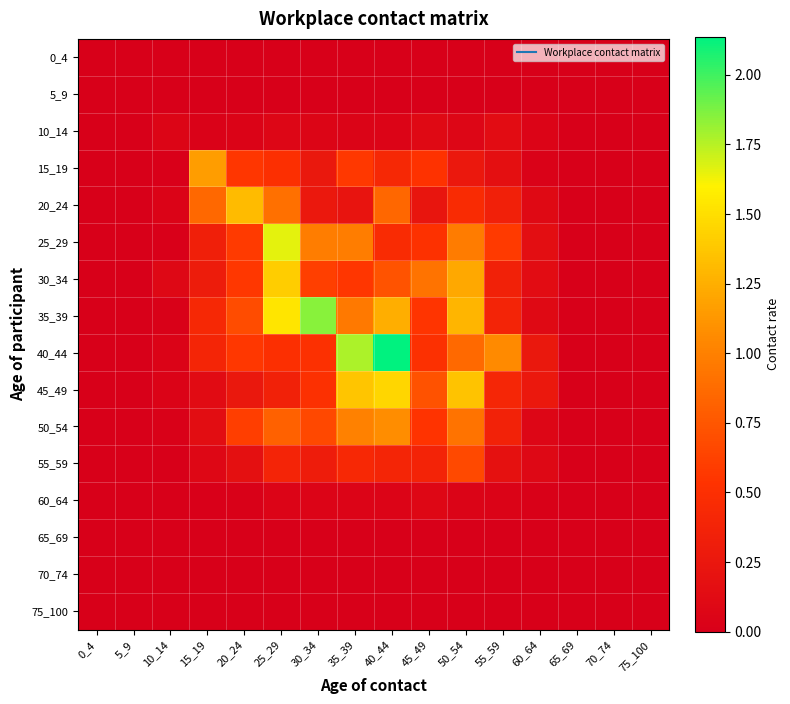

Reading left to right, transcribe all the data shown in this chart.

0_4: 0_4=0.0	5_9=0.0	10_14=0.0	15_19=0.0	20_24=0.0	25_29=0.0	30_34=0.0	35_39=0.0	40_44=0.0	45_49=0.0	50_54=0.0	55_59=0.0	60_64=0.0	65_69=0.0	70_74=0.0	75_100=0.0
5_9: 0_4=0.0	5_9=0.0	10_14=0.0	15_19=0.0	20_24=0.0	25_29=0.0	30_34=0.0	35_39=0.0	40_44=0.0	45_49=0.0	50_54=0.0	55_59=0.0	60_64=0.0	65_69=0.0	70_74=0.0	75_100=0.0
10_14: 0_4=0.0	5_9=0.0	10_14=0.1	15_19=0.0	20_24=0.0	25_29=0.1	30_34=0.1	35_39=0.0	40_44=0.1	45_49=0.1	50_54=0.1	55_59=0.1	60_64=0.1	65_69=0.0	70_74=0.0	75_100=0.0
15_19: 0_4=0.0	5_9=0.0	10_14=0.0	15_19=1.2	20_24=0.6	25_29=0.5	30_34=0.3	35_39=0.6	40_44=0.4	45_49=0.5	50_54=0.3	55_59=0.2	60_64=0.0	65_69=0.0	70_74=0.0	75_100=0.0
20_24: 0_4=0.0	5_9=0.0	10_14=0.0	15_19=0.9	20_24=1.3	25_29=0.9	30_34=0.3	35_39=0.2	40_44=0.8	45_49=0.2	50_54=0.5	55_59=0.3	60_64=0.1	65_69=0.0	70_74=0.0	75_100=0.0
25_29: 0_4=0.0	5_9=0.0	10_14=0.0	15_19=0.3	20_24=0.6	25_29=1.7	30_34=1.0	35_39=1.0	40_44=0.5	45_49=0.5	50_54=1.0	55_59=0.6	60_64=0.2	65_69=0.0	70_74=0.0	75_100=0.0
30_34: 0_4=0.0	5_9=0.0	10_14=0.1	15_19=0.3	20_24=0.6	25_29=1.4	30_34=0.6	35_39=0.6	40_44=0.7	45_49=0.9	50_54=1.2	55_59=0.4	60_64=0.1	65_69=0.0	70_74=0.0	75_100=0.0
35_39: 0_4=0.0	5_9=0.0	10_14=0.0	15_19=0.4	20_24=0.7	25_29=1.5	30_34=1.9	35_39=1.0	40_44=1.2	45_49=0.5	50_54=1.3	55_59=0.4	60_64=0.1	65_69=0.0	70_74=0.0	75_100=0.0
40_44: 0_4=0.0	5_9=0.0	10_14=0.0	15_19=0.4	20_24=0.6	25_29=0.5	30_34=0.5	35_39=1.8	40_44=2.1	45_49=0.5	50_54=0.9	55_59=1.1	60_64=0.3	65_69=0.0	70_74=0.0	75_100=0.0
45_49: 0_4=0.0	5_9=0.0	10_14=0.0	15_19=0.1	20_24=0.3	25_29=0.4	30_34=0.5	35_39=1.4	40_44=1.5	45_49=0.7	50_54=1.4	55_59=0.4	60_64=0.3	65_69=0.0	70_74=0.0	75_100=0.0
50_54: 0_4=0.0	5_9=0.0	10_14=0.0	15_19=0.1	20_24=0.6	25_29=0.8	30_34=0.7	35_39=1.0	40_44=1.1	45_49=0.5	50_54=0.9	55_59=0.4	60_64=0.1	65_69=0.0	70_74=0.0	75_100=0.0
55_59: 0_4=0.0	5_9=0.0	10_14=0.0	15_19=0.1	20_24=0.2	25_29=0.4	30_34=0.3	35_39=0.4	40_44=0.4	45_49=0.4	50_54=0.7	55_59=0.2	60_64=0.1	65_69=0.0	70_74=0.0	75_100=0.0
60_64: 0_4=0.0	5_9=0.0	10_14=0.0	15_19=0.0	20_24=0.0	25_29=0.1	30_34=0.1	35_39=0.1	40_44=0.1	45_49=0.1	50_54=0.0	55_59=0.0	60_64=0.0	65_69=0.0	70_74=0.0	75_100=0.0
65_69: 0_4=0.0	5_9=0.0	10_14=0.0	15_19=0.0	20_24=0.0	25_29=0.0	30_34=0.0	35_39=0.0	40_44=0.0	45_49=0.0	50_54=0.0	55_59=0.0	60_64=0.0	65_69=0.0	70_74=0.0	75_100=0.0
70_74: 0_4=0.0	5_9=0.0	10_14=0.0	15_19=0.0	20_24=0.0	25_29=0.0	30_34=0.0	35_39=0.0	40_44=0.0	45_49=0.0	50_54=0.0	55_59=0.0	60_64=0.0	65_69=0.0	70_74=0.0	75_100=0.0
75_100: 0_4=0.0	5_9=0.0	10_14=0.0	15_19=0.0	20_24=0.0	25_29=0.0	30_34=0.0	35_39=0.0	40_44=0.0	45_49=0.0	50_54=0.0	55_59=0.0	60_64=0.0	65_69=0.0	70_74=0.0	75_100=0.0